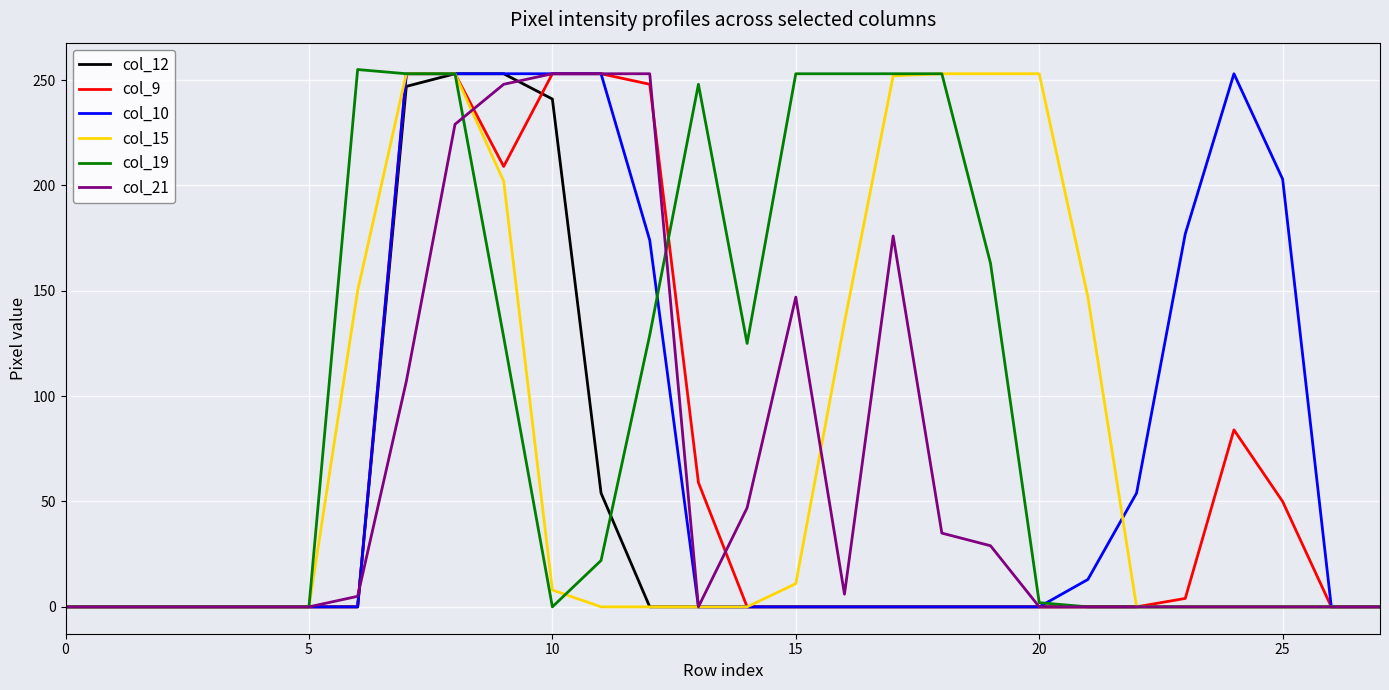

Which series has the largest total across all categories?

col_19